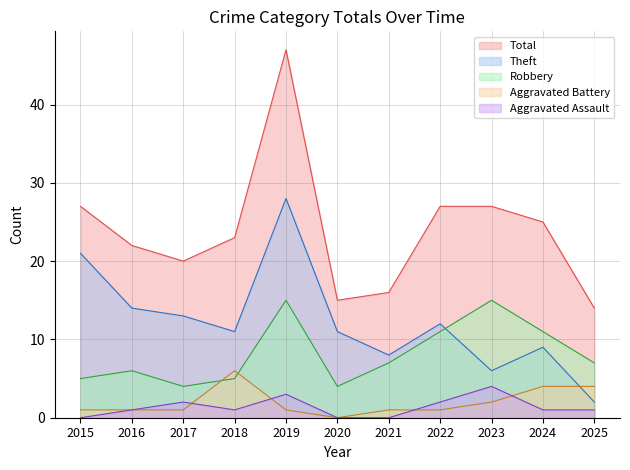

Reading left to right, transcribe all the data shown in this chart.

Aggravated Assault: 0	1	2	1	3	0	0	2	4	1	1
Aggravated Battery: 1	1	1	6	1	0	1	1	2	4	4
Robbery: 5	6	4	5	15	4	7	11	15	11	7
Theft: 21	14	13	11	28	11	8	12	6	9	2
Total: 27	22	20	23	47	15	16	27	27	25	14